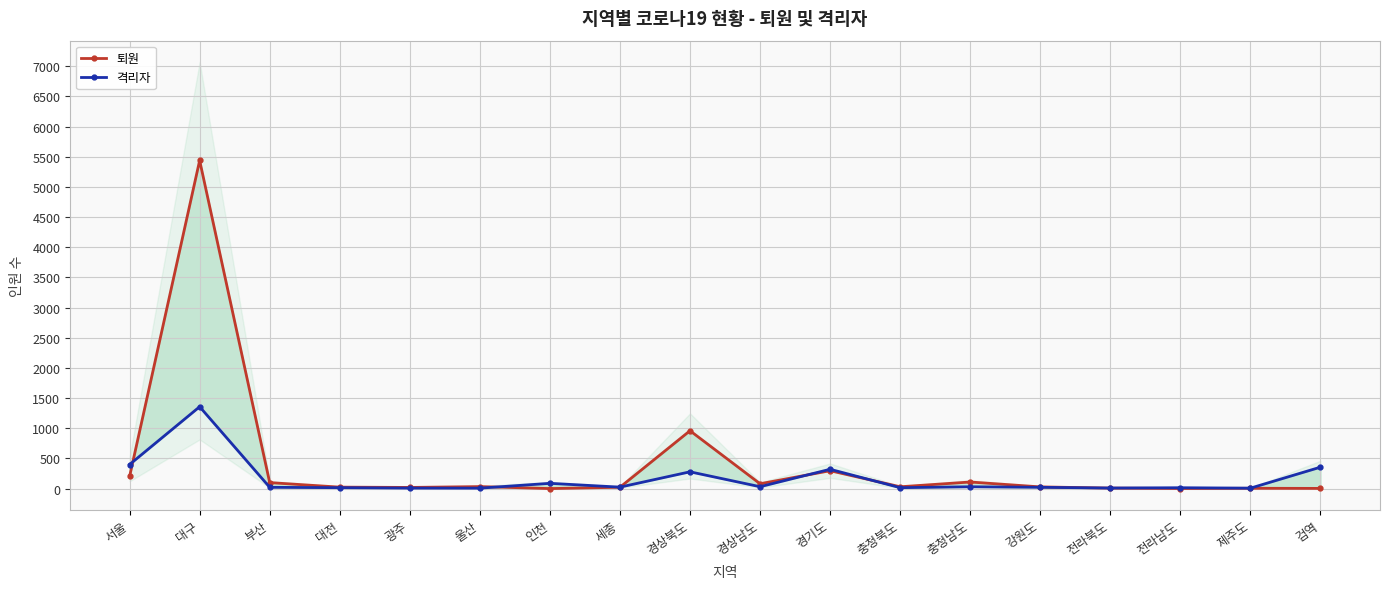

At which category does the chart reach its peak across all series?

대구